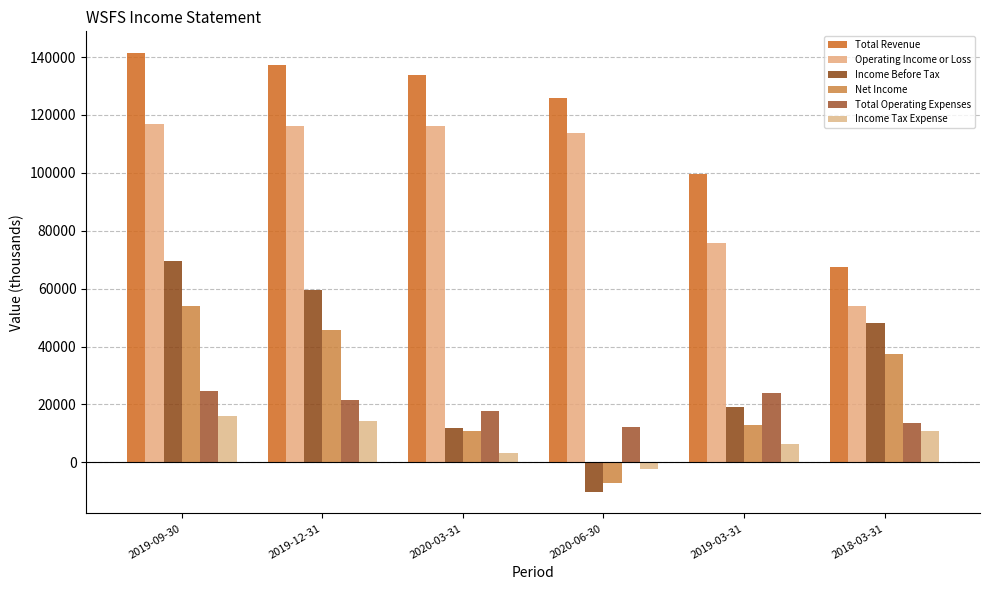

Reading left to right, list all the values displayed in this chart.

Total Revenue: 2019-09-30=141300	2019-12-31=137400	2020-03-31=133900	2020-06-30=125900	2019-03-31=99600	2018-03-31=67600
Operating Income or Loss: 2019-09-30=116800	2019-12-31=116000	2020-03-31=116200	2020-06-30=113800	2019-03-31=75700	2018-03-31=54100
Income Before Tax: 2019-09-30=69500	2019-12-31=59600	2020-03-31=11900	2020-06-30=-10100	2019-03-31=19200	2018-03-31=48100
Net Income: 2019-09-30=53900	2019-12-31=45700	2020-03-31=10900	2020-06-30=-7100	2019-03-31=13000	2018-03-31=37400
Total Operating Expenses: 2019-09-30=24600	2019-12-31=21400	2020-03-31=17700	2020-06-30=12100	2019-03-31=23900	2018-03-31=13500
Income Tax Expense: 2019-09-30=15900	2019-12-31=14200	2020-03-31=3100	2020-06-30=-2200	2019-03-31=6300	2018-03-31=10800